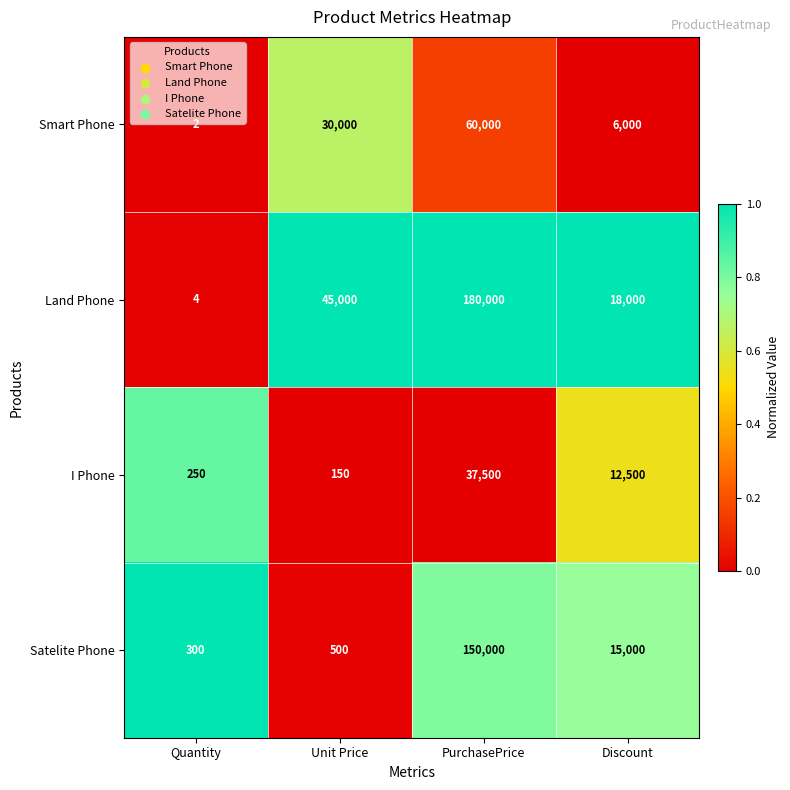

How many data points does each series have?

4